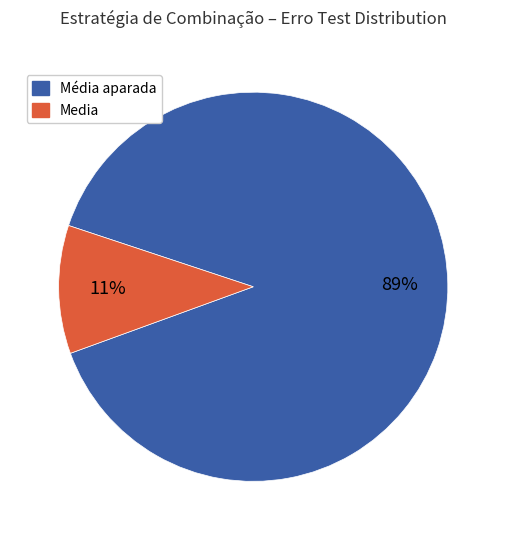

Count the number of slices in the pie.

2